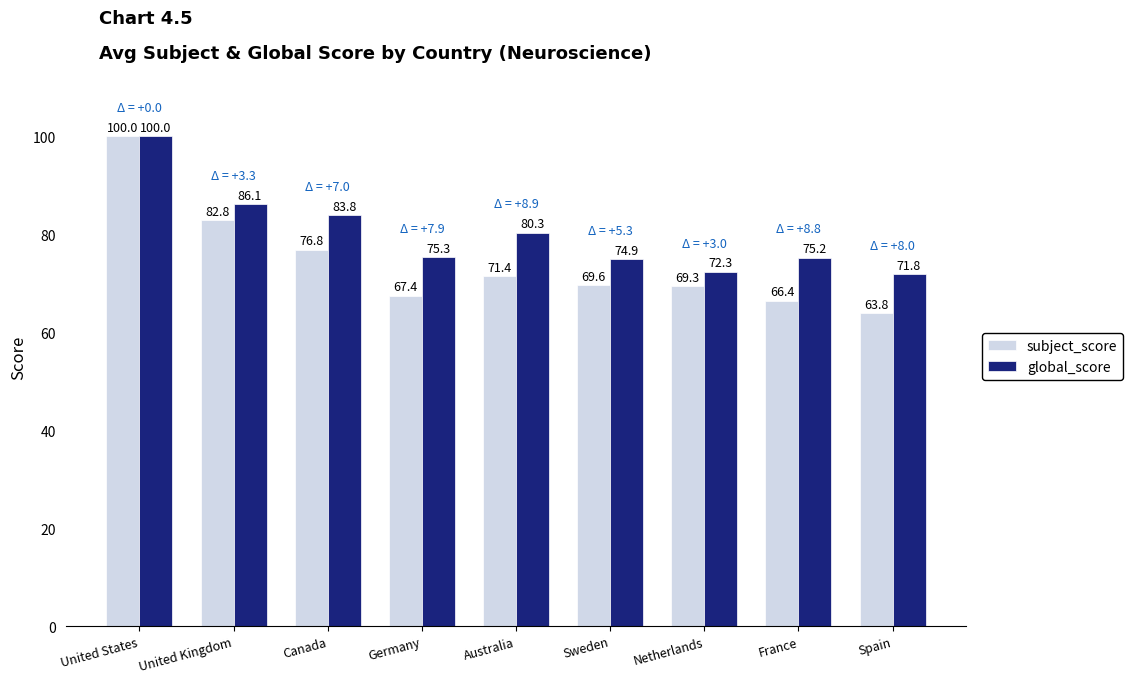

What is the total value across all series at United States?

200.0